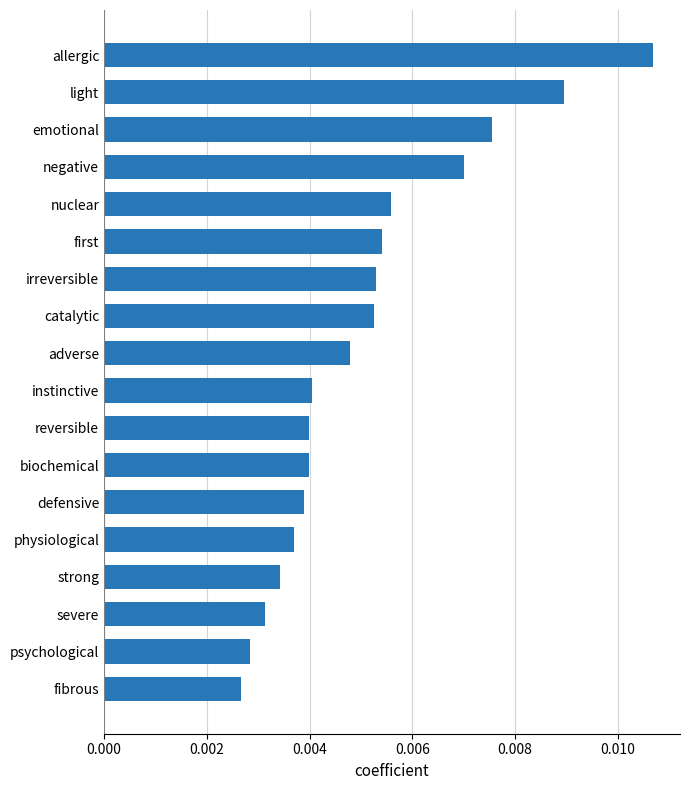

How many values are between 0 and 1?

18